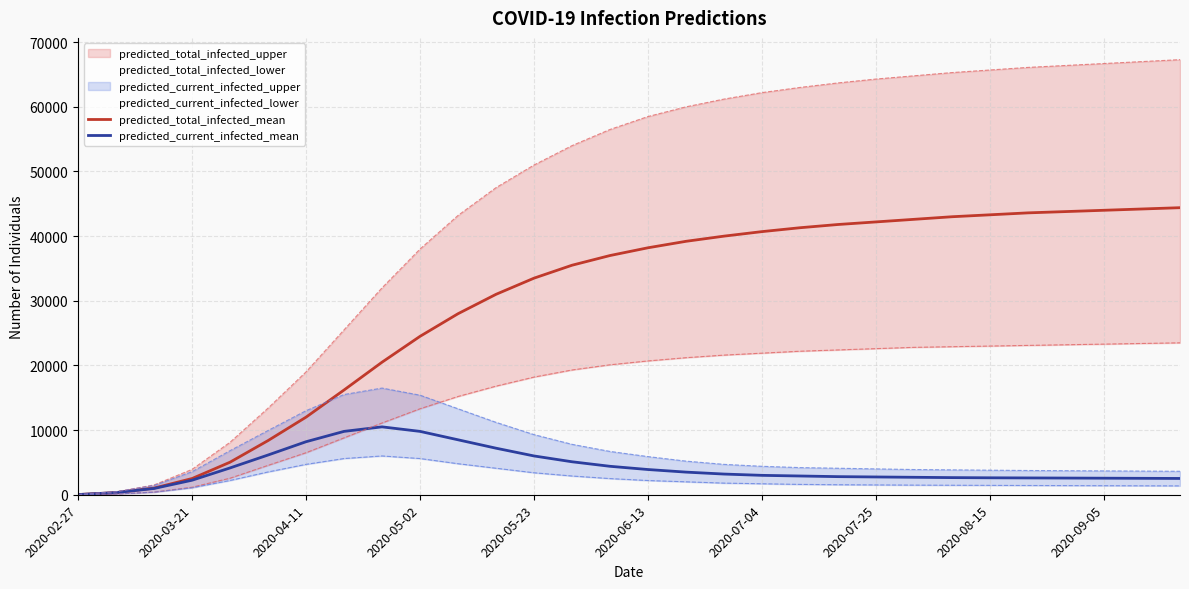

True or false: predicted_current_infected_mean has a value of 7200 at 11.

True